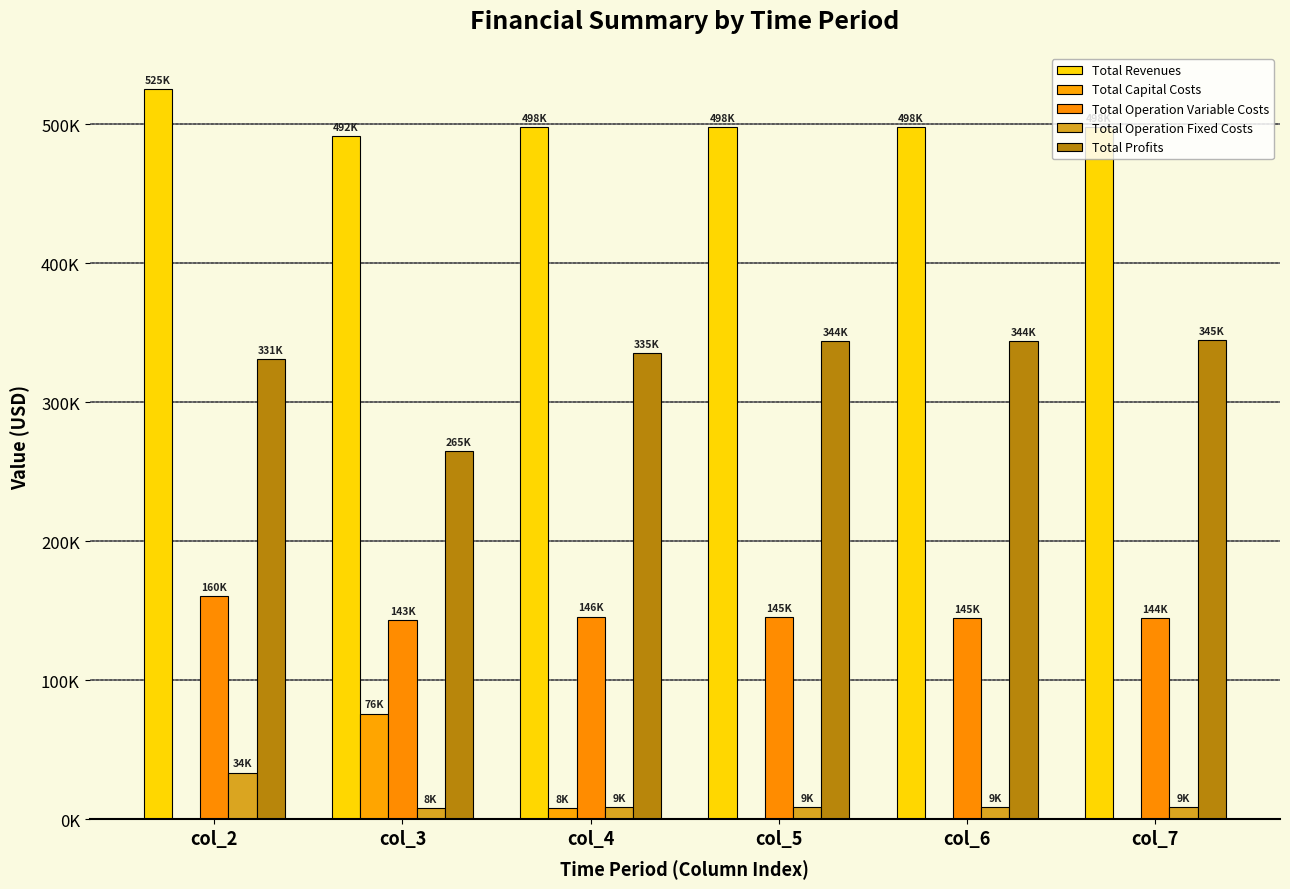

Does the chart contain stacked bars?

No